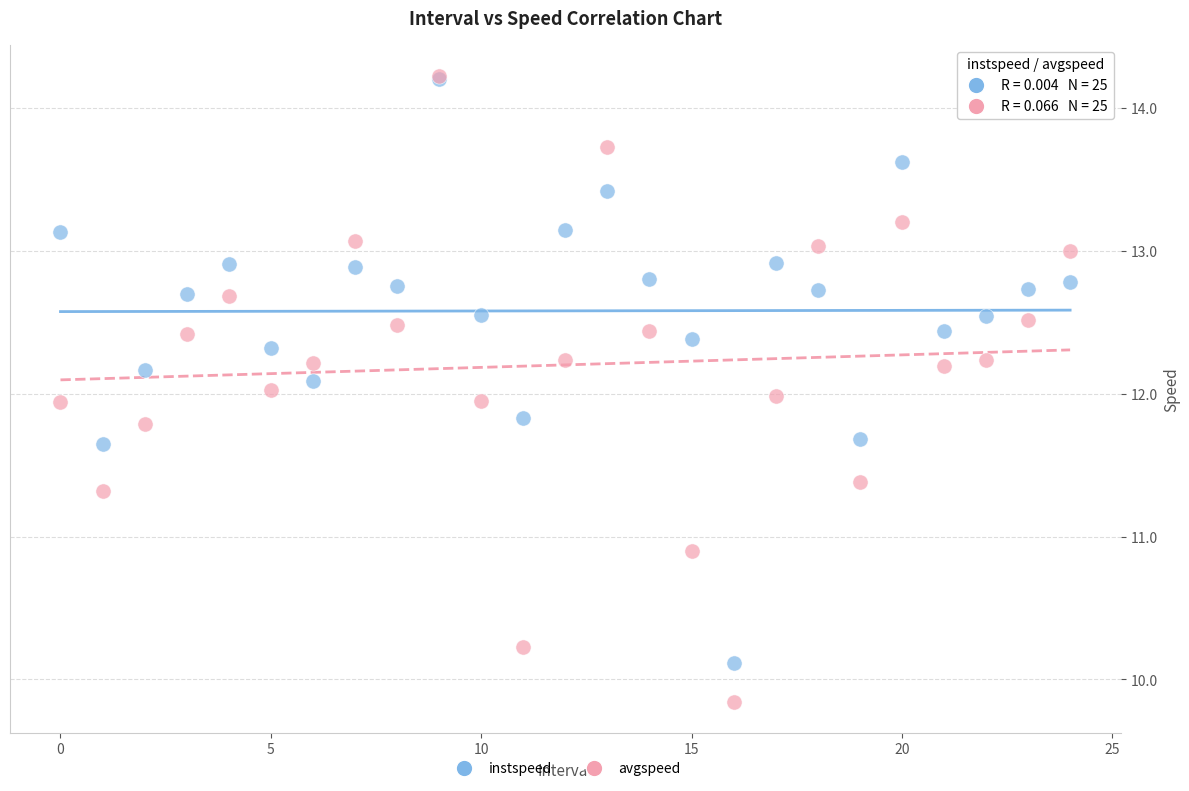

What are all the series names shown in the legend?

instspeed, avgspeed